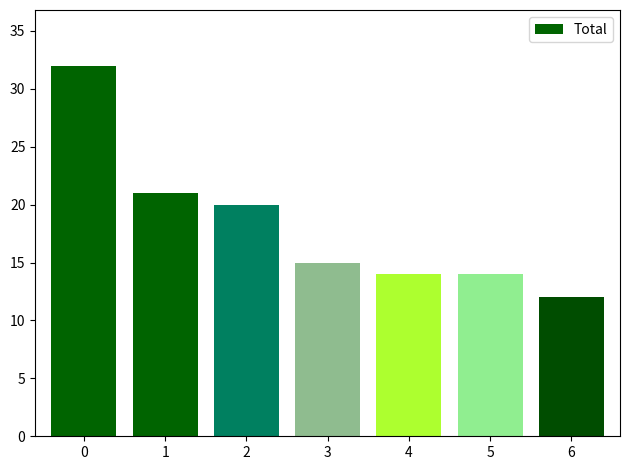

Are the bars grouped side by side (vs. stacked)?

Yes